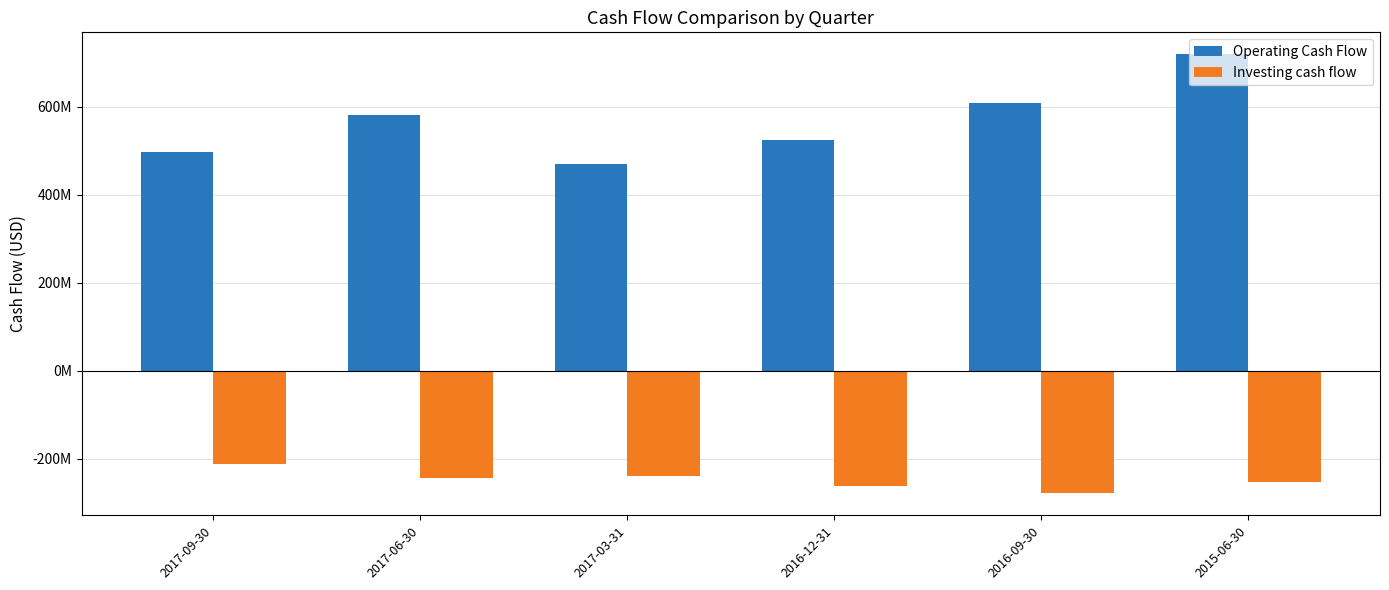

What are all the series names shown in the legend?

Operating Cash Flow, Investing cash flow